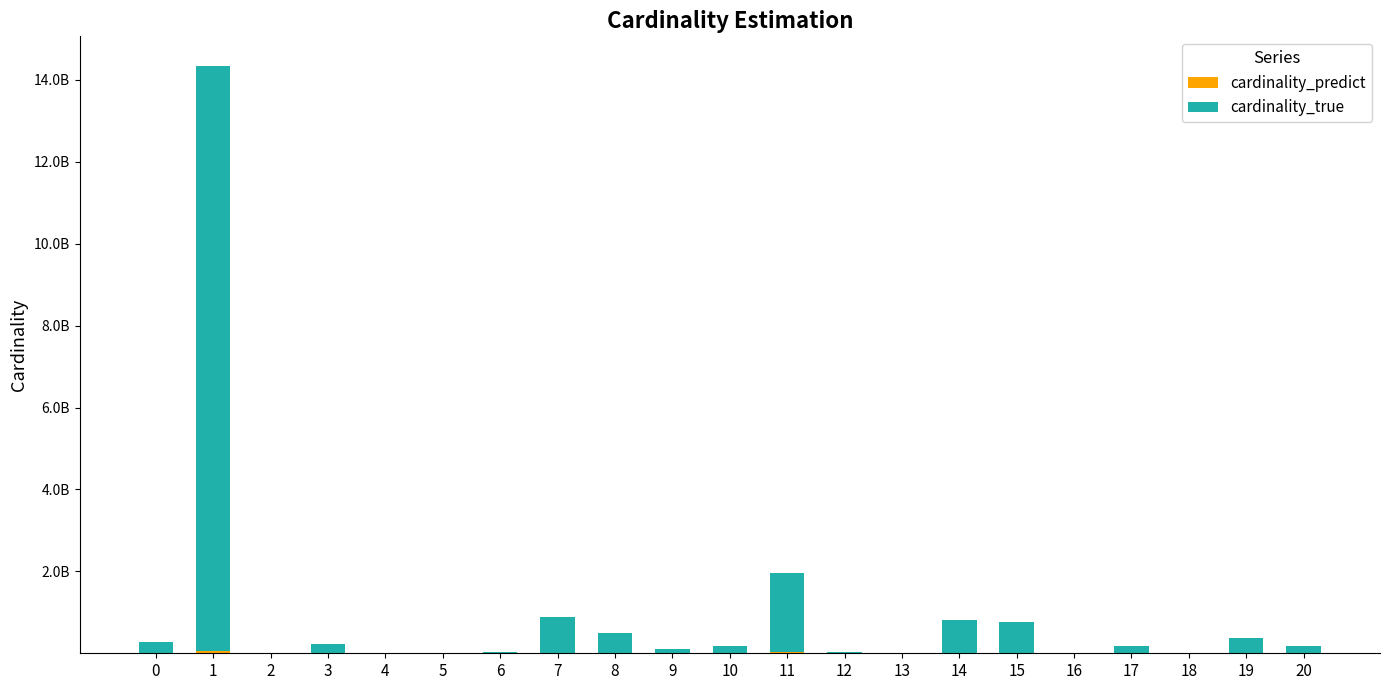

The cardinality_predict series shows 8002196 at 17. True or false?

True